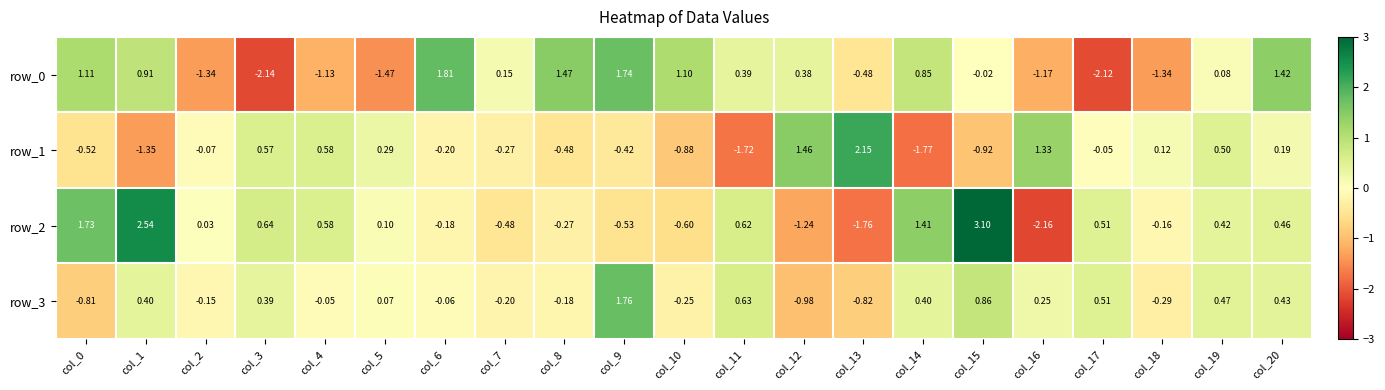

What value does the row_2 series have at col_17?

0.5